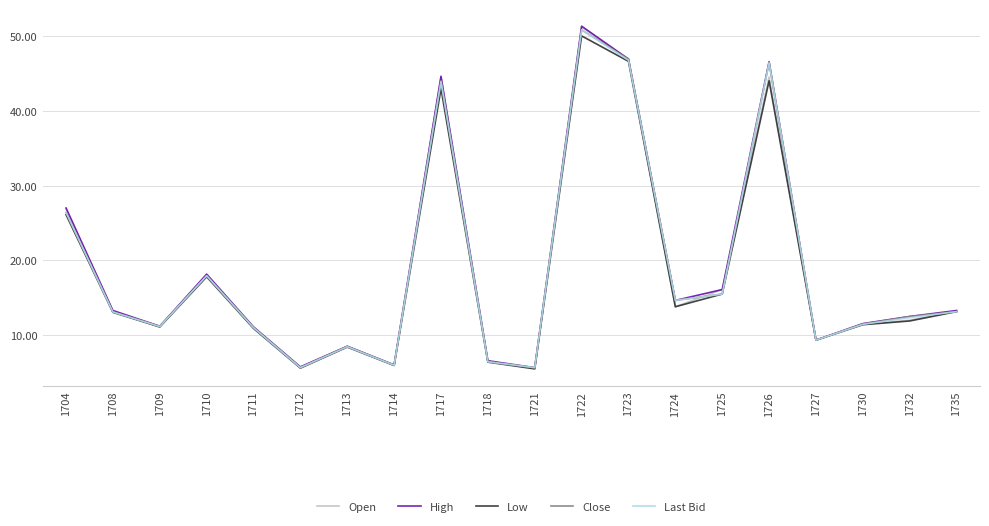

What is the total value across all series at 1718?

32.4